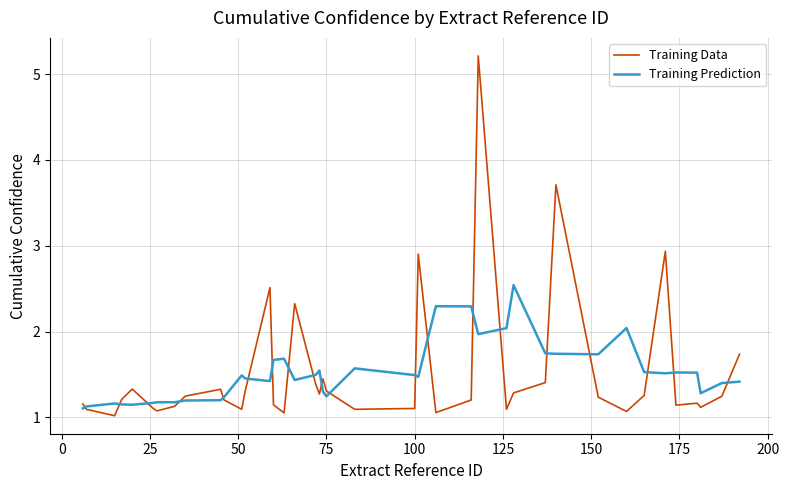

At how many categories does at least one series exceed 3?

2